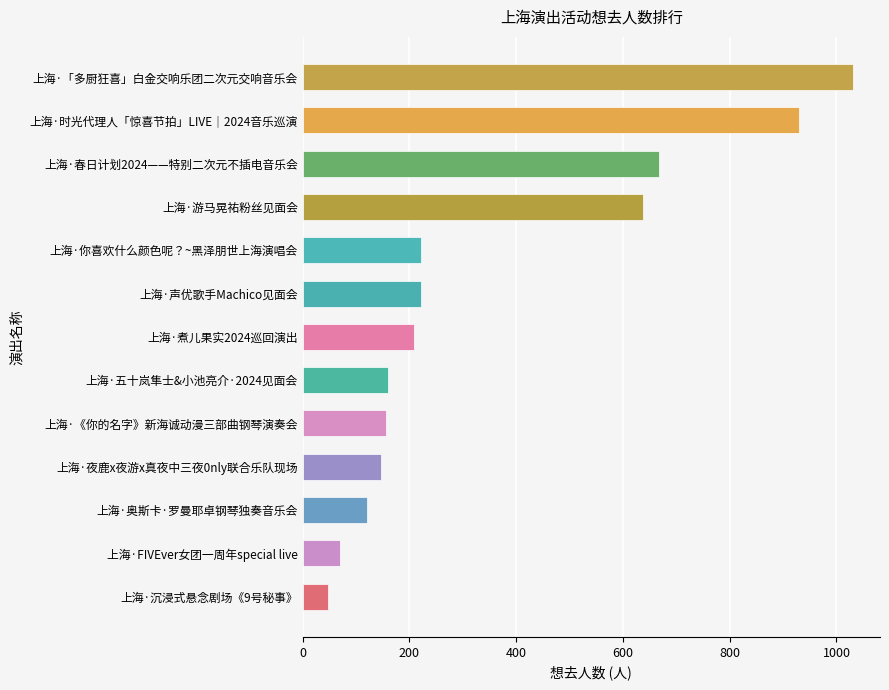

Which label corresponds to the smallest value in the chart?

上海·沉浸式悬念剧场《9号秘事》